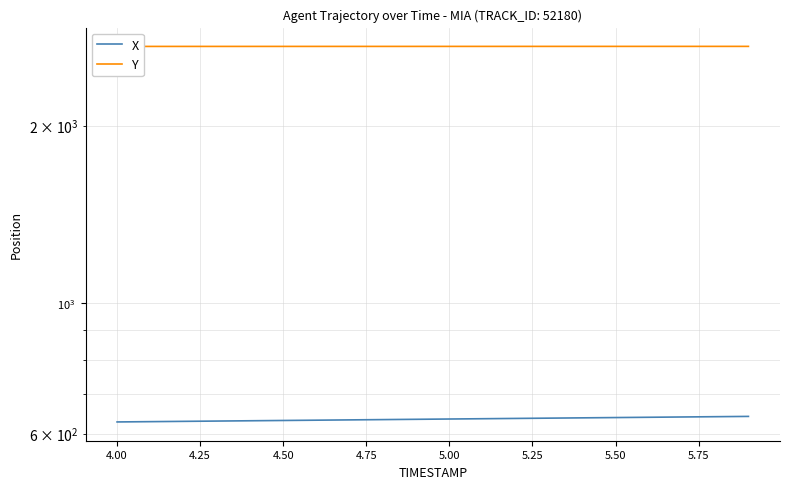

Which series has the widest spread of values?

X